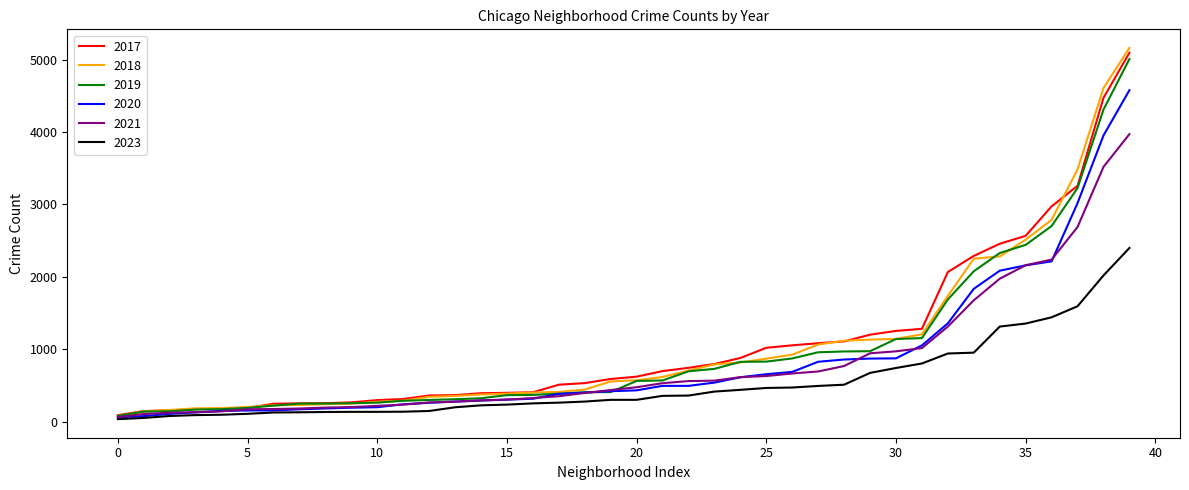

Which series has the largest range (max minus min)?

2018